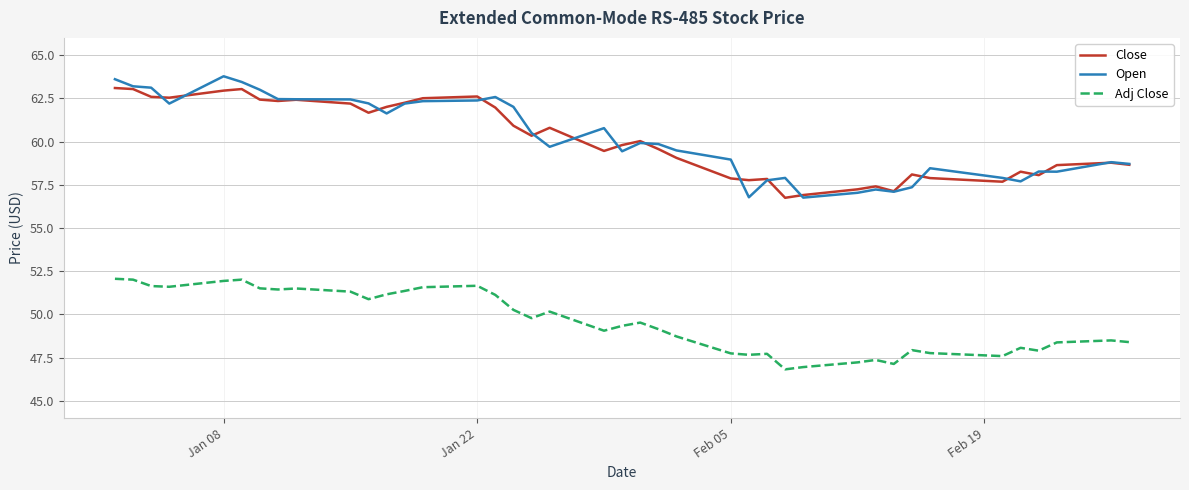

Count the number of categories in the chart.

40